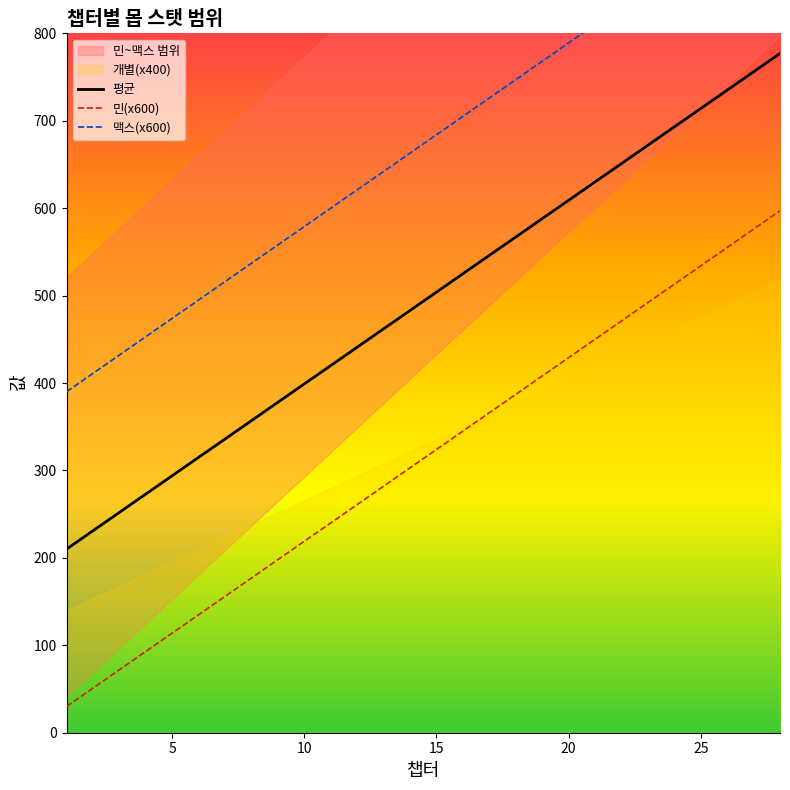

What is the maximum value for 평균?

777.0